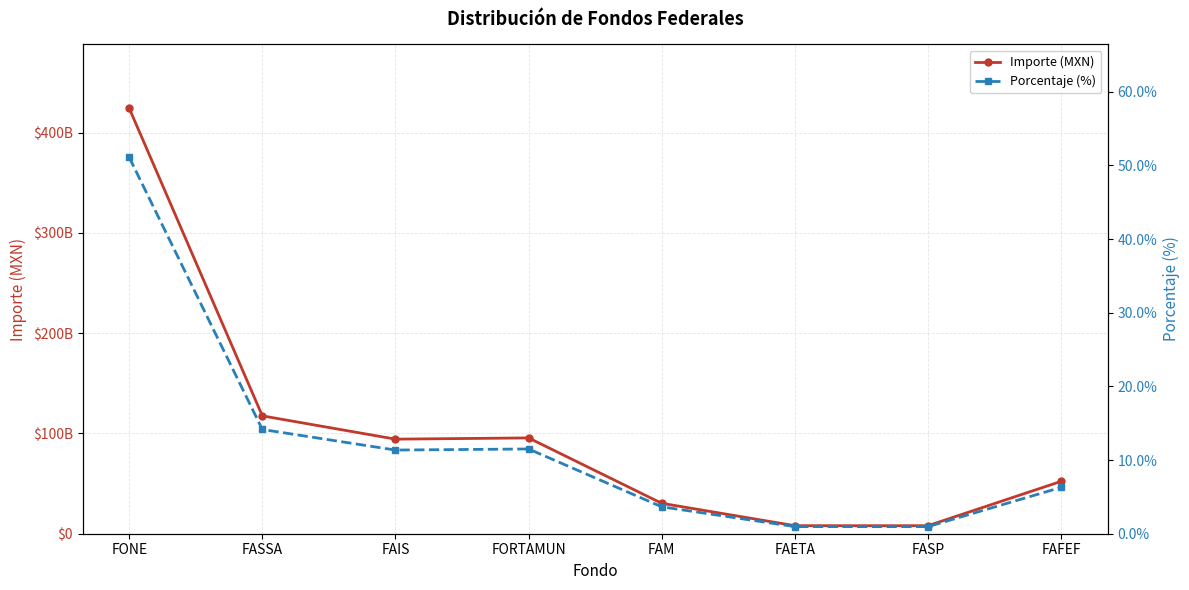

True or false: Importe (MXN) and Porcentaje (%) intersect in this chart.

False